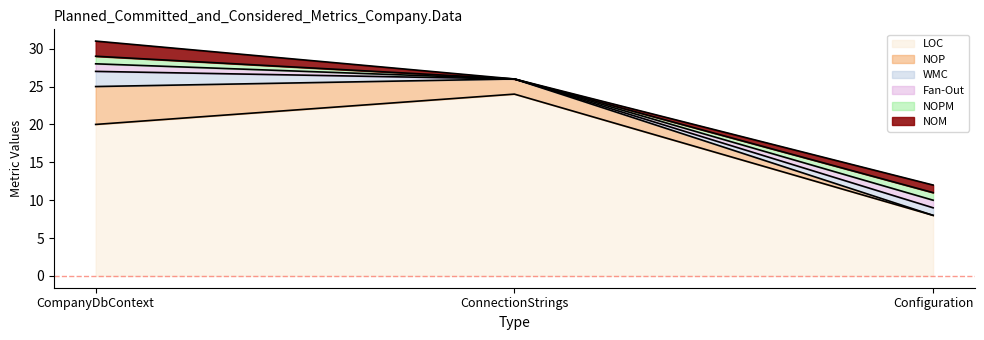

At how many categories does at least one series exceed 7?

3